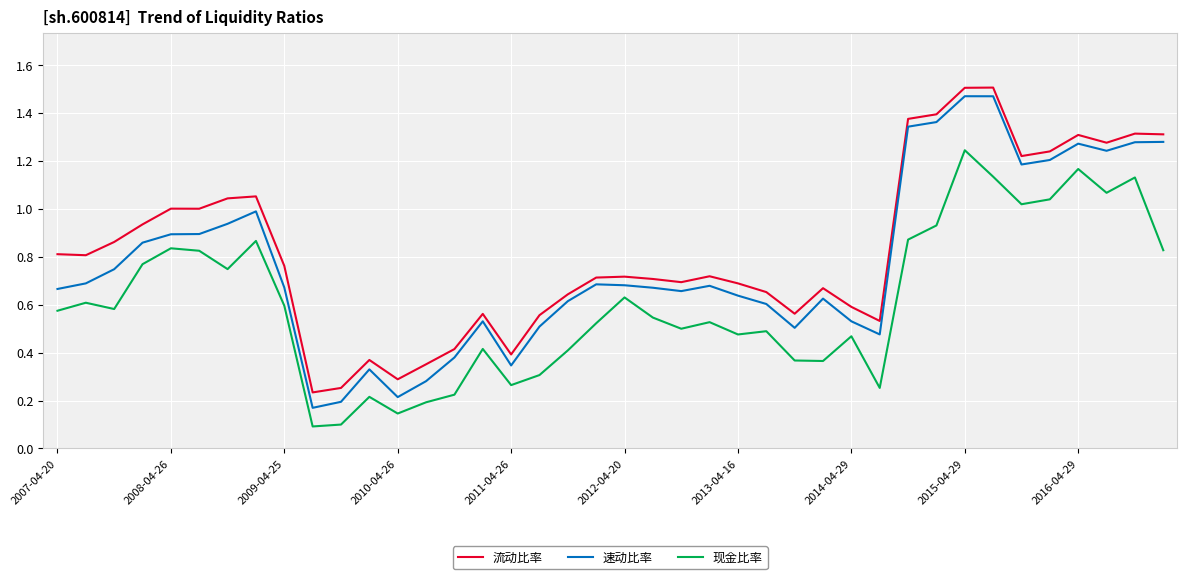

True or false: 速动比率 and 现金比率 cross at least once.

False